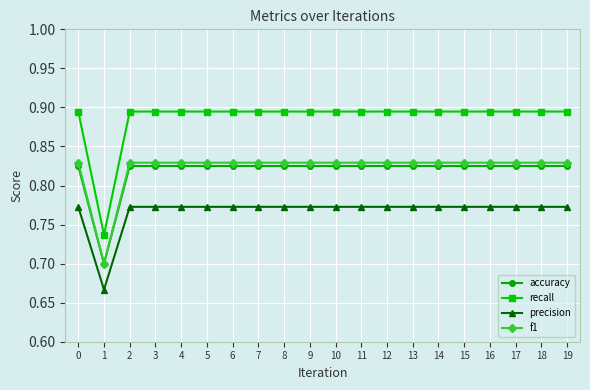

How many accuracy values are between 0 and 1?

20